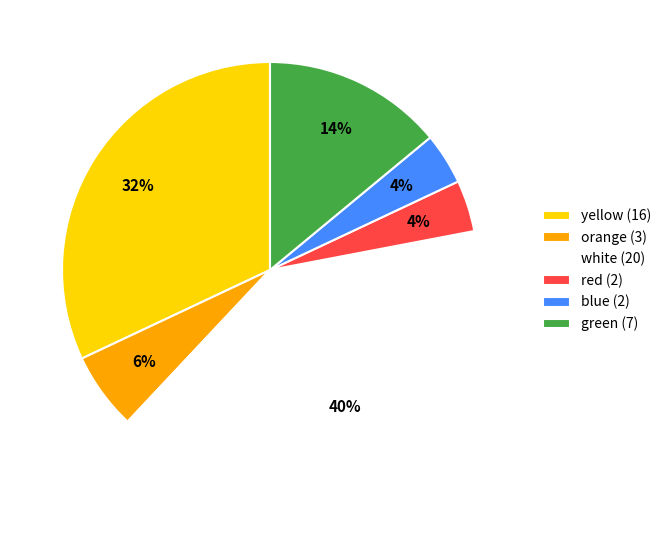

To the nearest percent, what is the average slice percentage?

17%